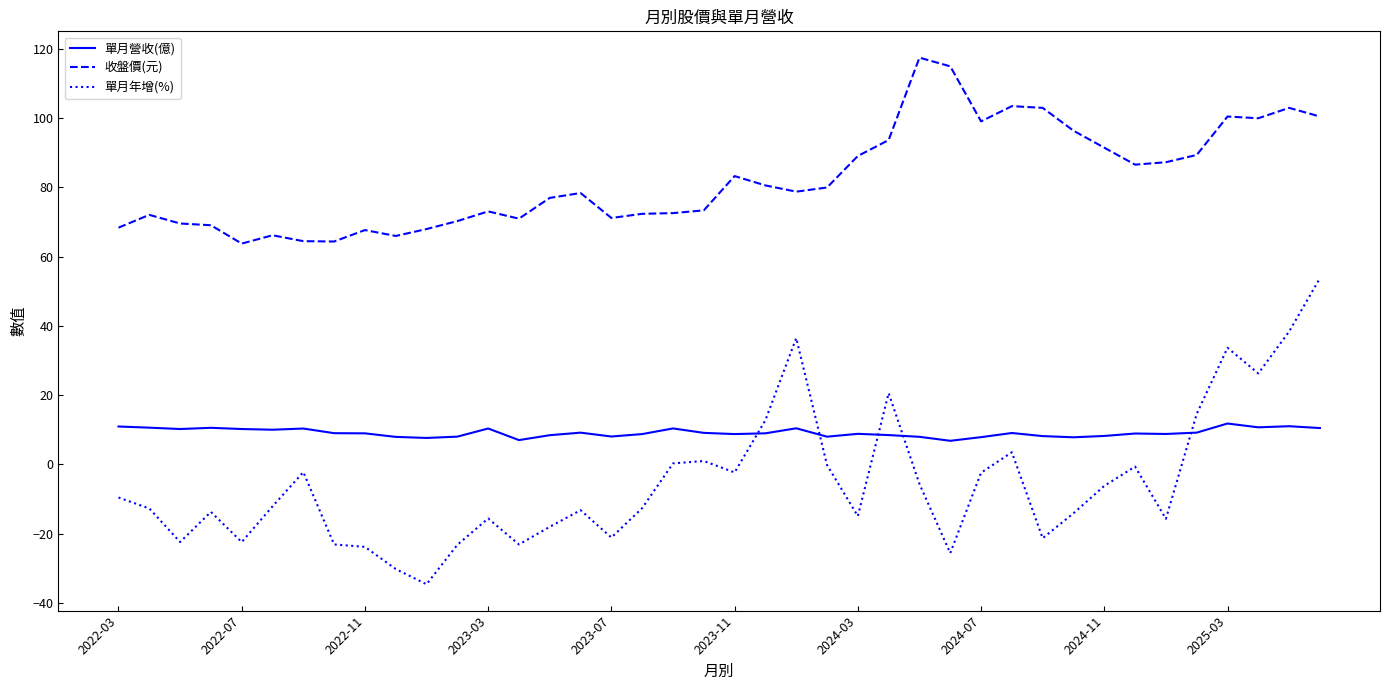

Rank the series by their maximum value, from highest to lowest.

收盤價(元), 單月年增(%), 單月營收(億)